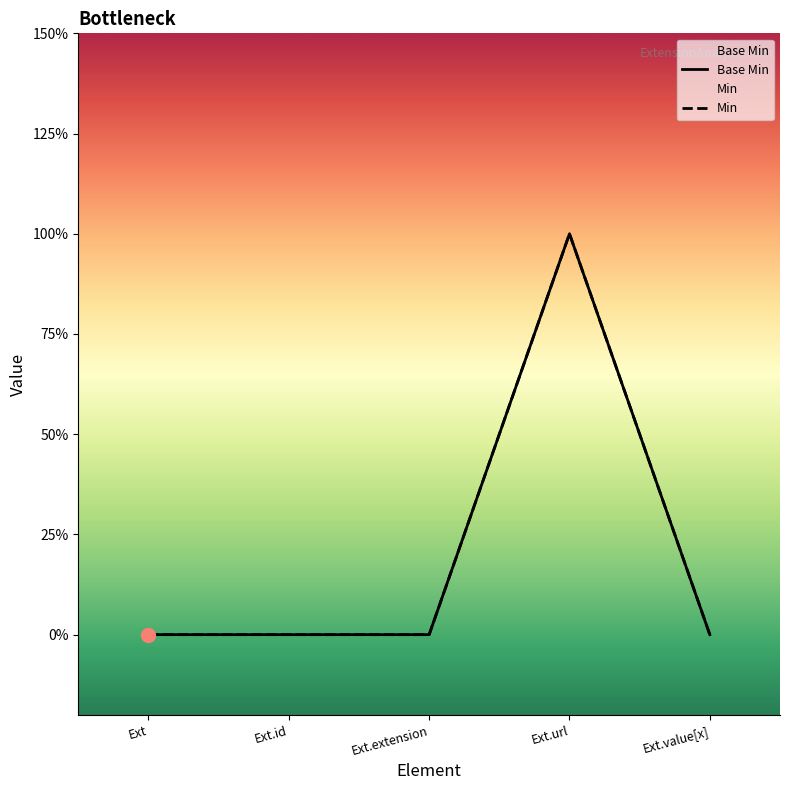

How many distinct data groups are displayed?

1